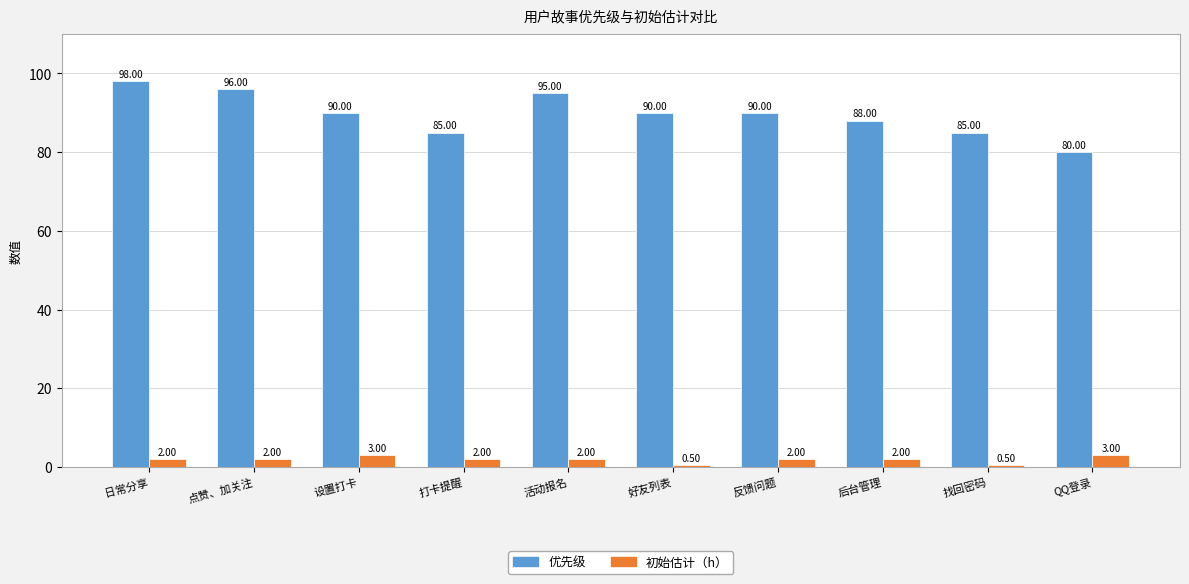

At which label does 优先级 first exceed 90?

日常分享